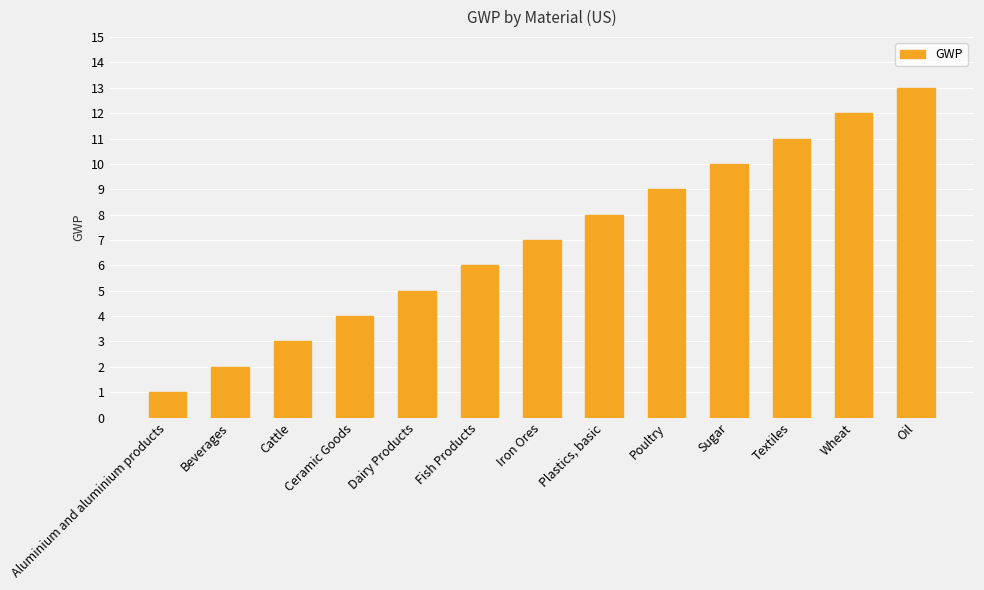

How many bars are there in total?

13